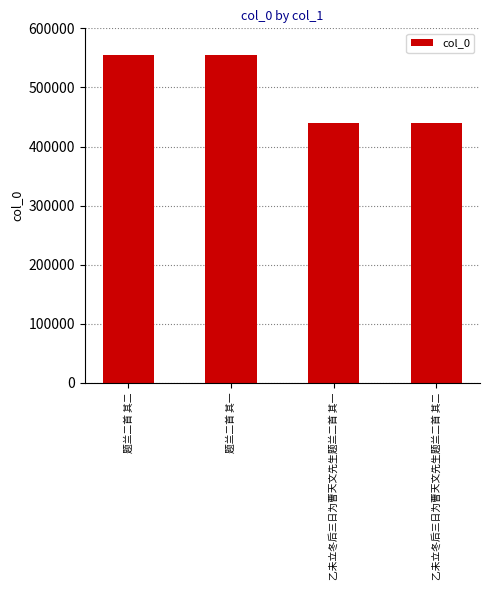

At which label does the data first exceed 554083?

题兰二首 其二